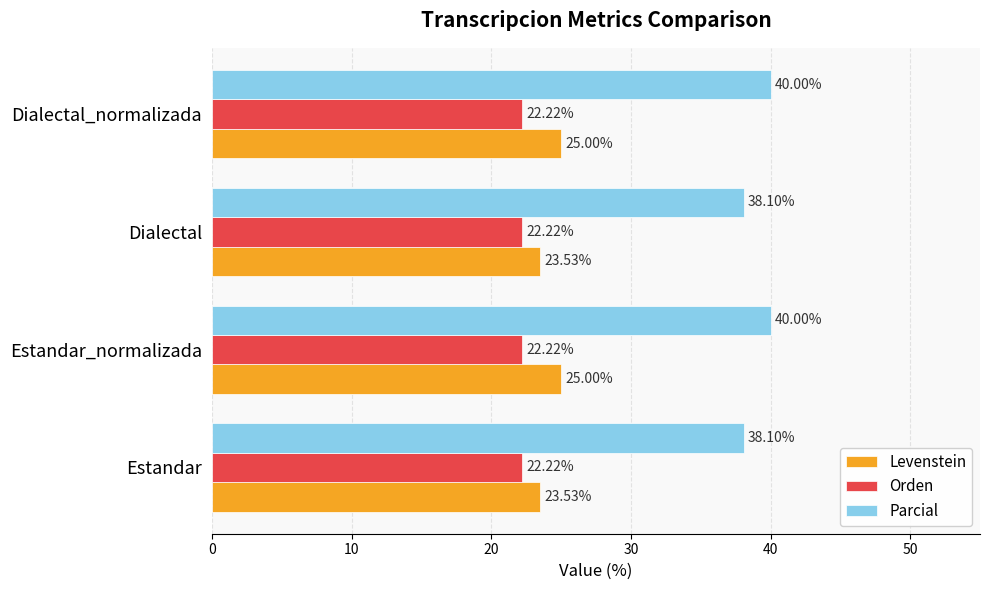

What is the average value of the Orden series?

22.2